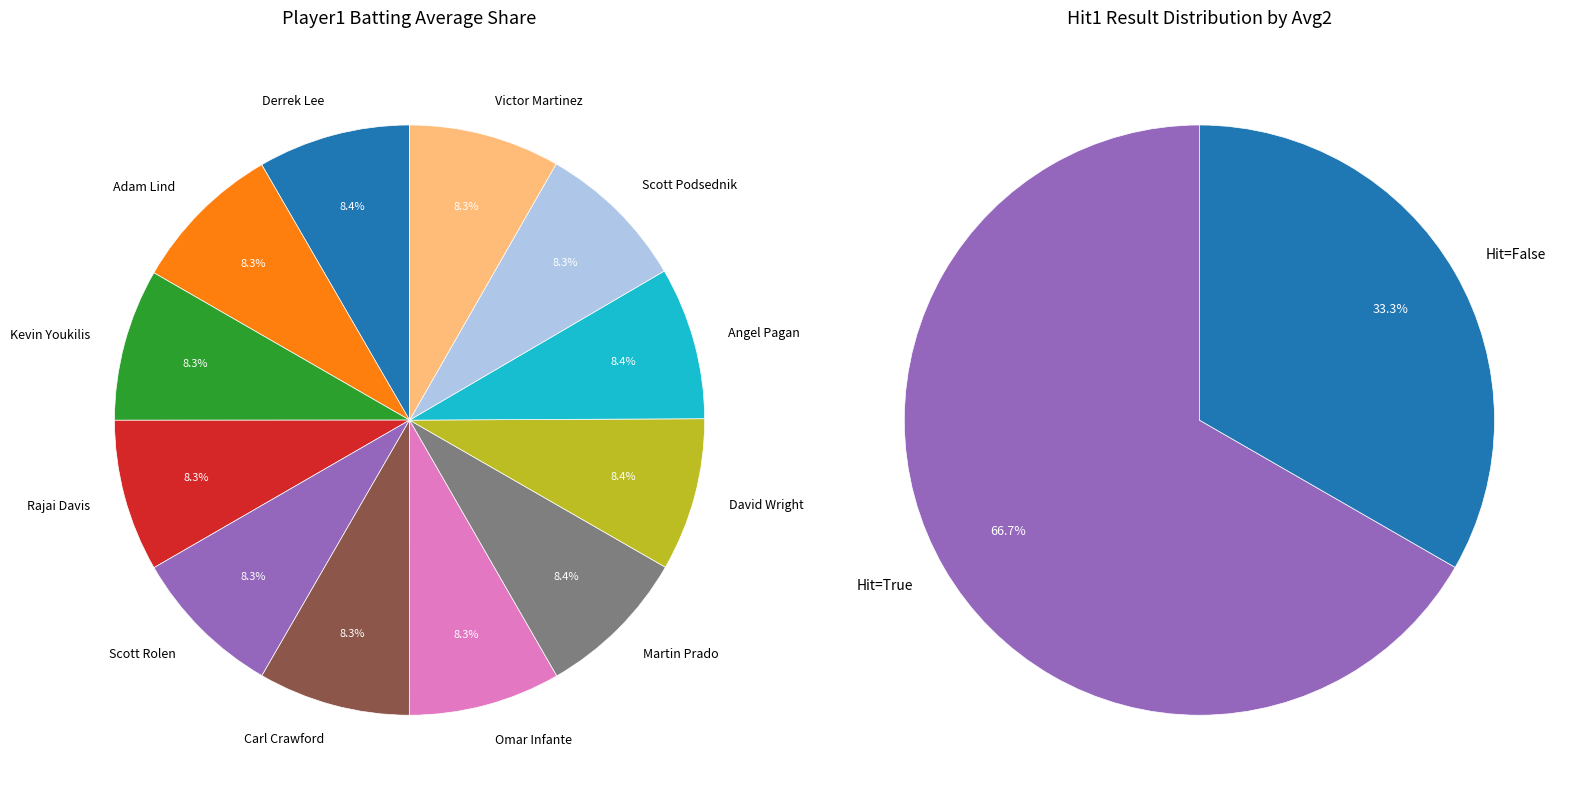

Which category has the smallest portion of the pie?

False